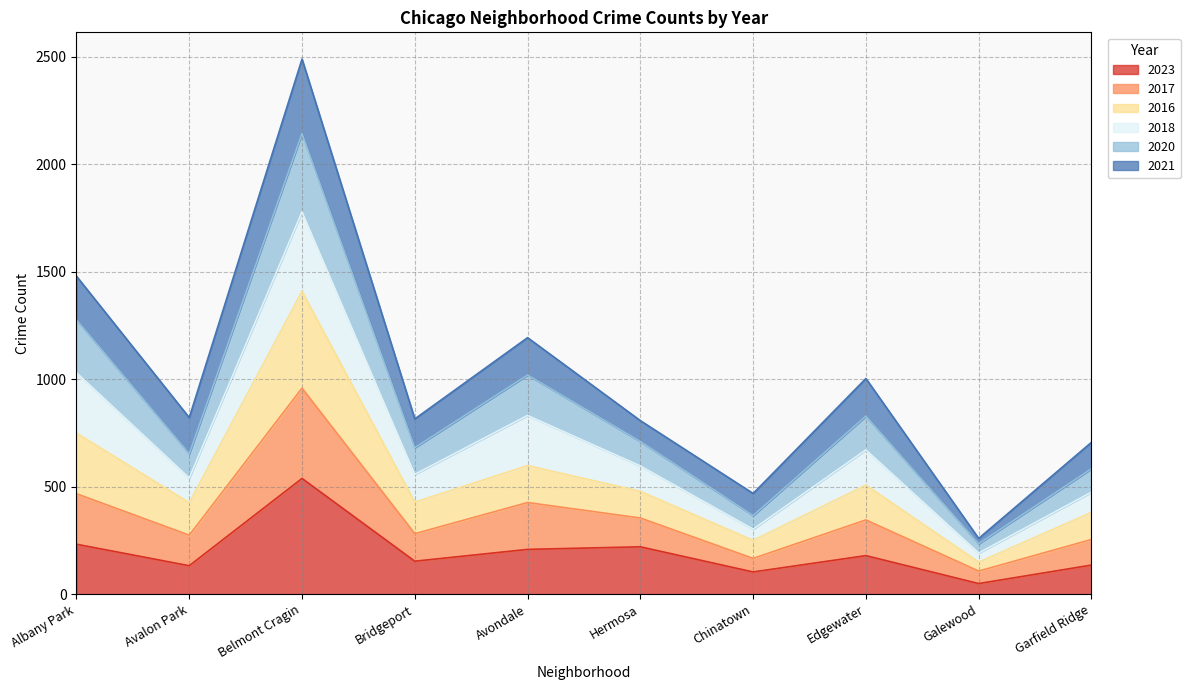

Is it true that 2023 equals 208 at Avondale?

True